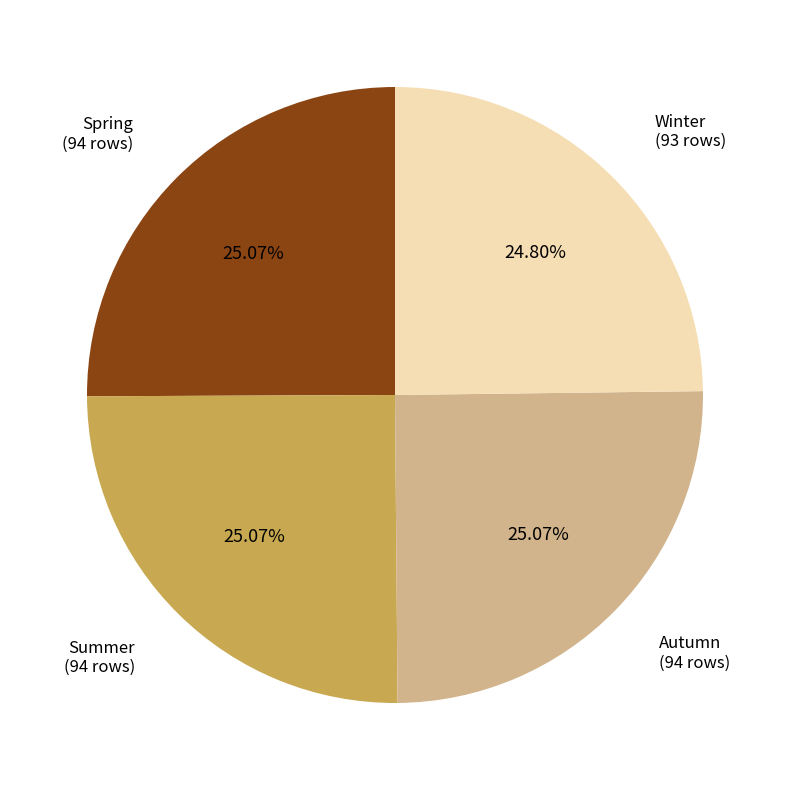

Does any single category account for the majority?

No